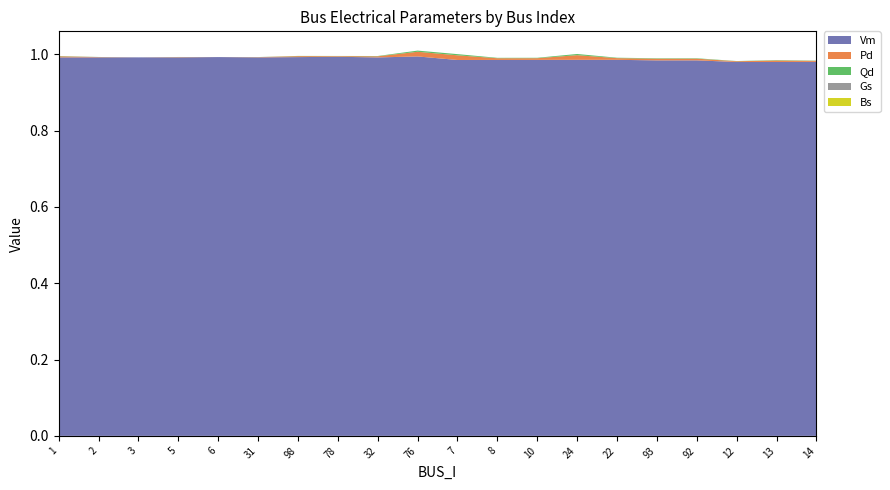

Reading left to right, extract all data points from this chart.

Vm: 1.0	1.0	1.0	1.0	1.0	1.0	1.0	1.0	1.0	1.0	1.0	1.0	1.0	1.0	1.0	1.0	1.0	1.0	1.0	1.0
Pd: 0.0	0.0	0.0	0.0	0.0	0.0	0.0	0.0	0.0	0.0	0.0	0.0	0.0	0.0	0.0	0.0	0.0	0.0	0.0	0.0
Qd: 0.0	0.0	0.0	0.0	0.0	0.0	0.0	0.0	0.0	0.0	0.0	0.0	0.0	0.0	0.0	0.0	0.0	0.0	0.0	0.0
Gs: 0.0	0.0	0.0	0.0	0.0	0.0	0.0	0.0	0.0	0.0	0.0	0.0	0.0	0.0	0.0	0.0	0.0	0.0	0.0	0.0
Bs: 0.0	0.0	0.0	0.0	0.0	0.0	0.0	0.0	0.0	0.0	0.0	0.0	0.0	0.0	0.0	0.0	0.0	0.0	0.0	0.0